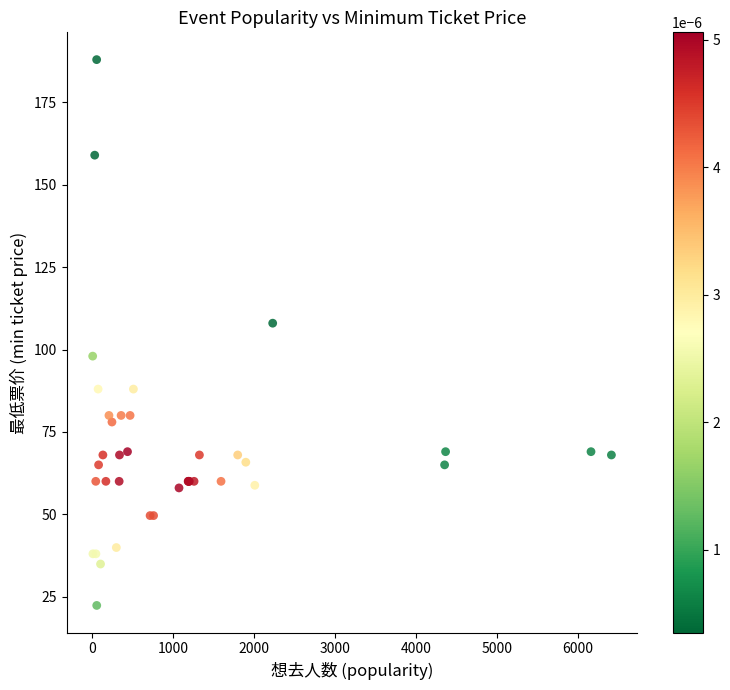

What Y value in the scatter plot is closest to 105?

108.0